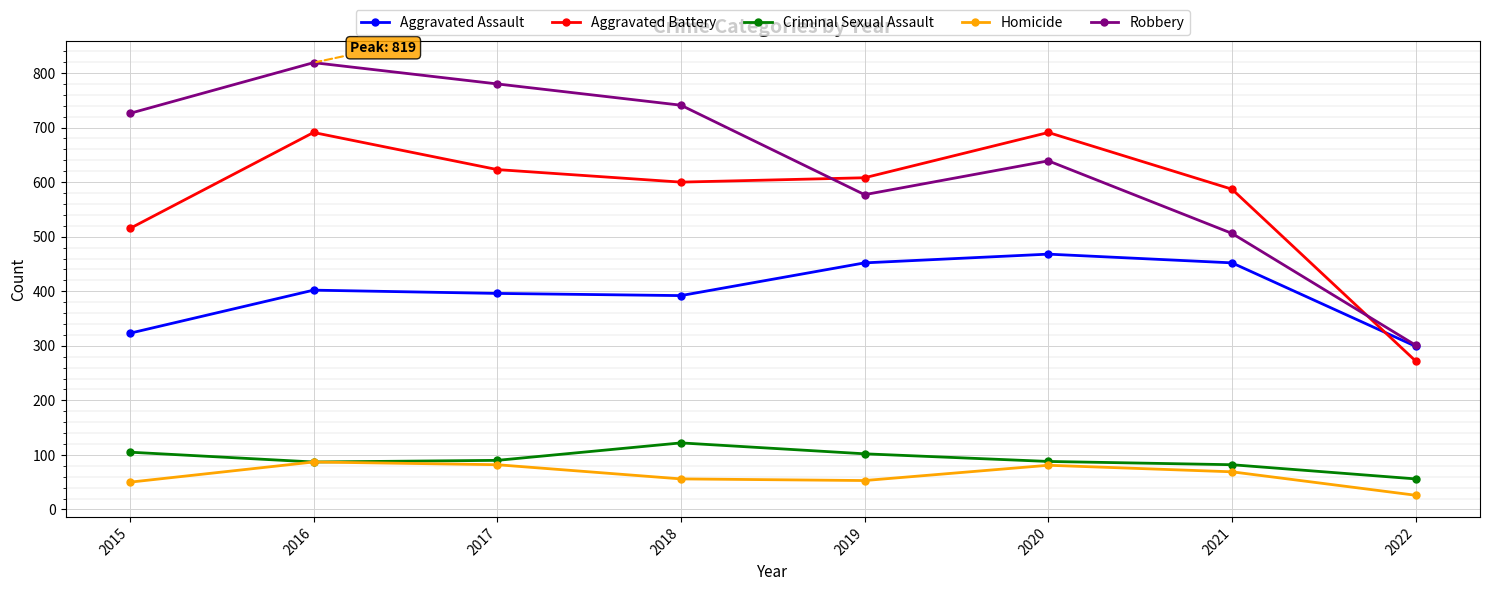

In Aggravated Battery, how many points are higher than both neighbors (excluding endpoints)?

2